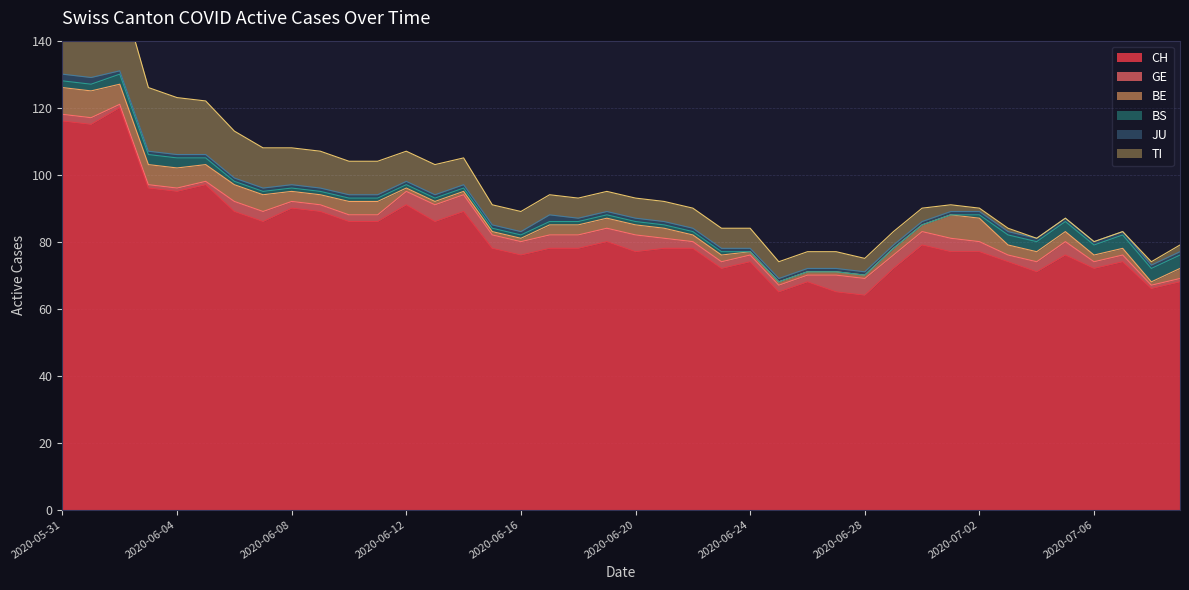

What is the label of the 38th point from the right?

2020-06-02